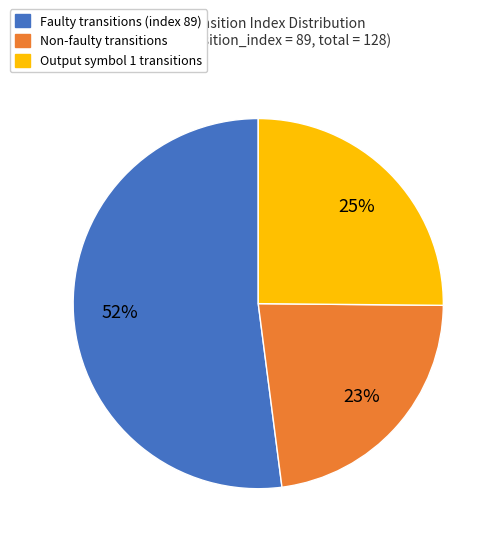

Is there any slice that represents more than half of the pie?

Yes